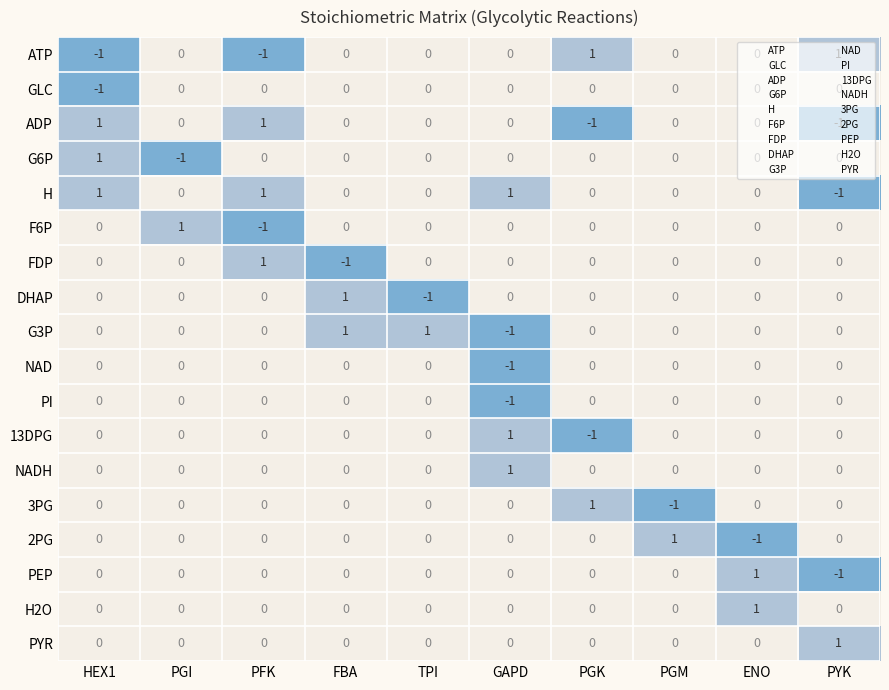

Is the value of H at PFK greater than the value of PYR at PGK?

Yes